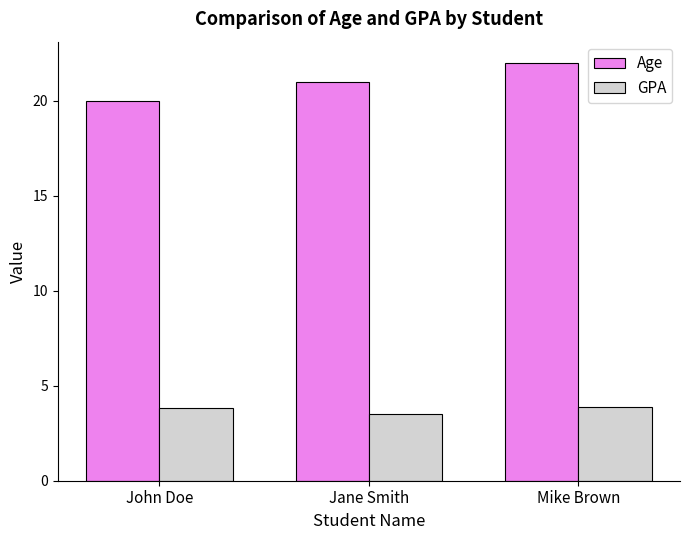

Between John Doe and Mike Brown, which series saw the biggest shift?

Age